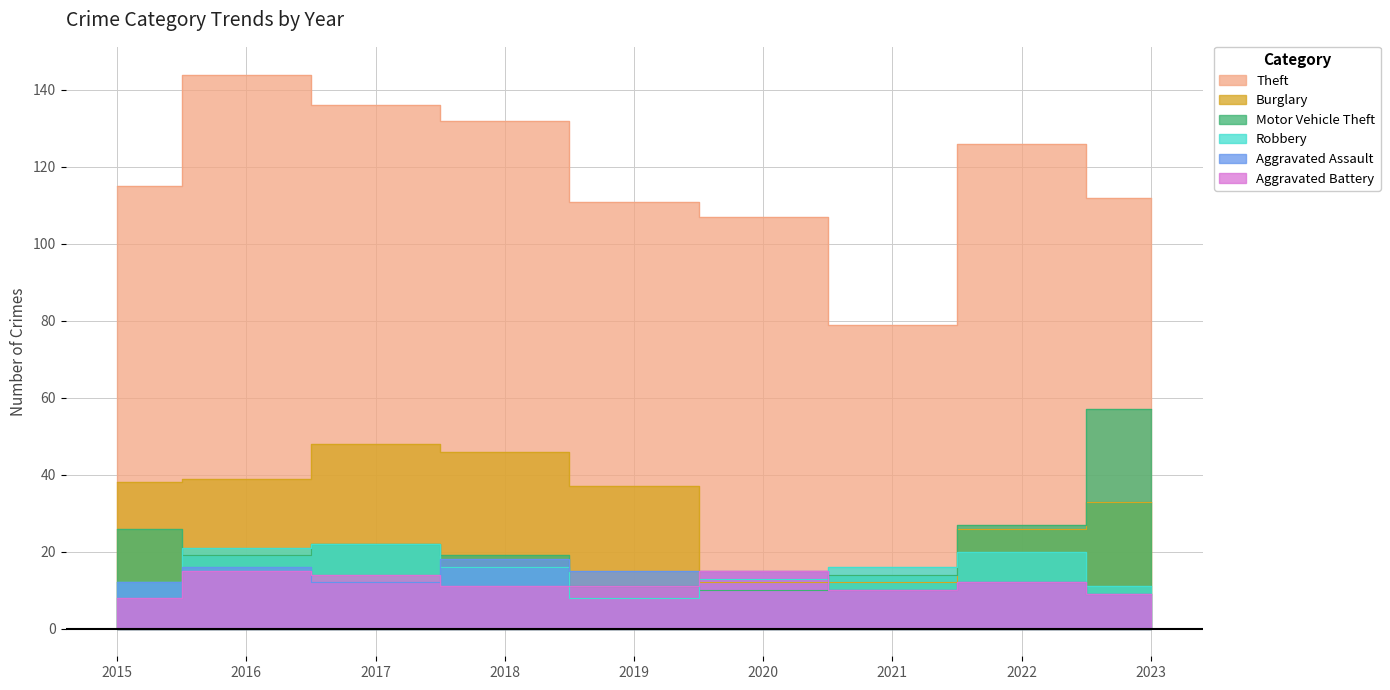

The value of Motor Vehicle Theft at 2023 is 22. True or false?

False